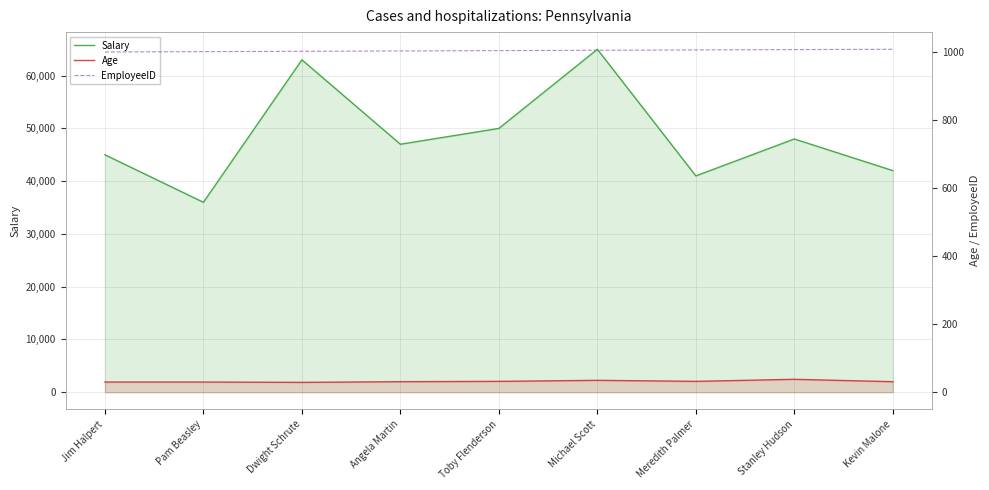

At which label is Salary closest to 50500?

Toby Flenderson